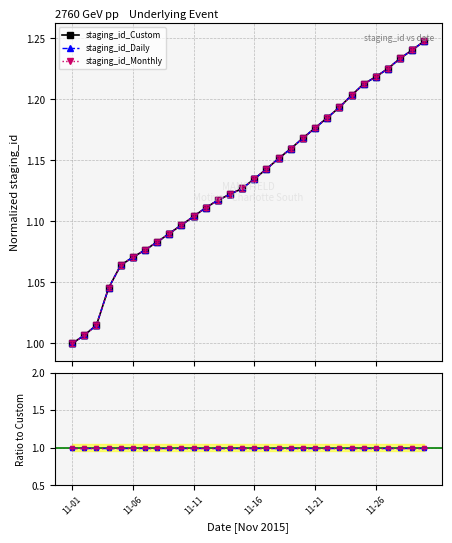

Which has a higher value, 21 or 14?

21